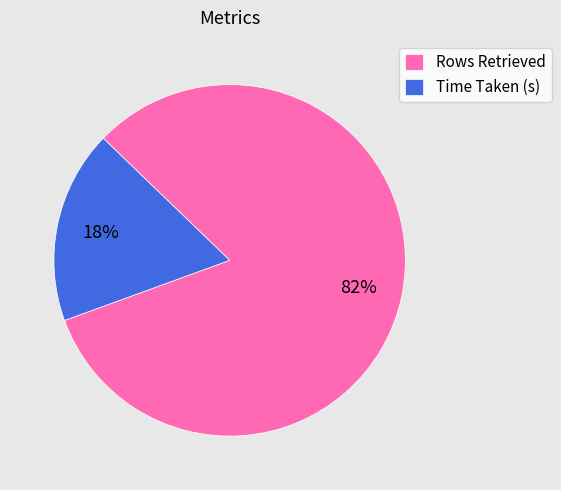

Rank the categories by value from lowest to highest.

Time Taken (s), Rows Retrieved